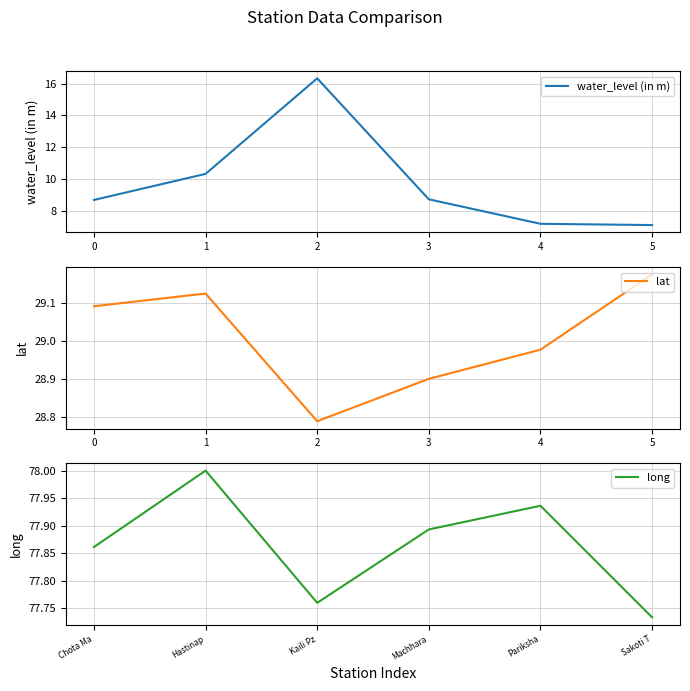

List the series in order of their peak value, lowest first.

water_level (in m), lat, long